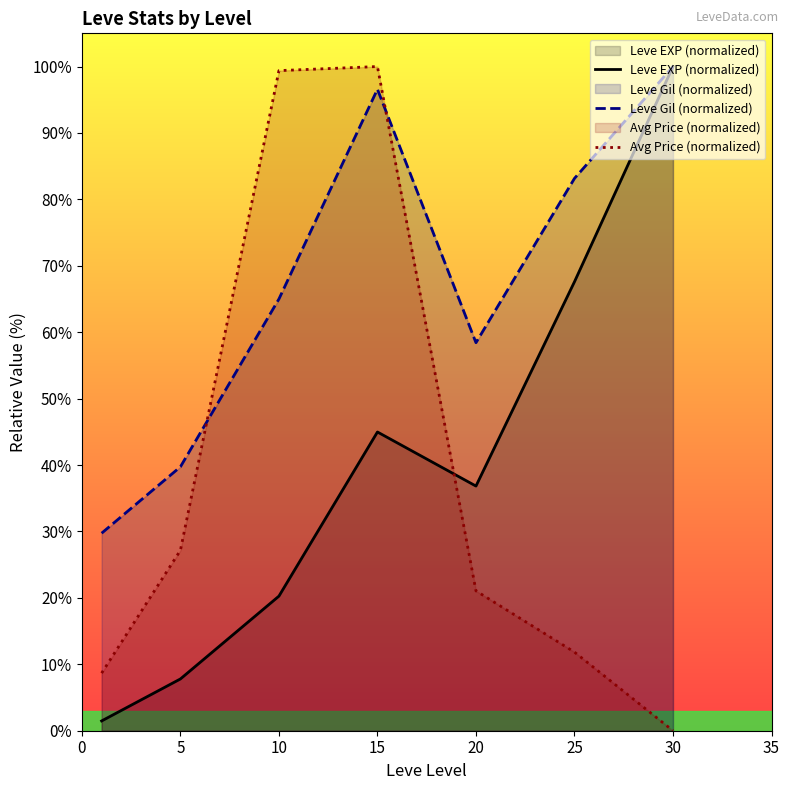

Which series has the largest range (max minus min)?

Avg Price (normalized)